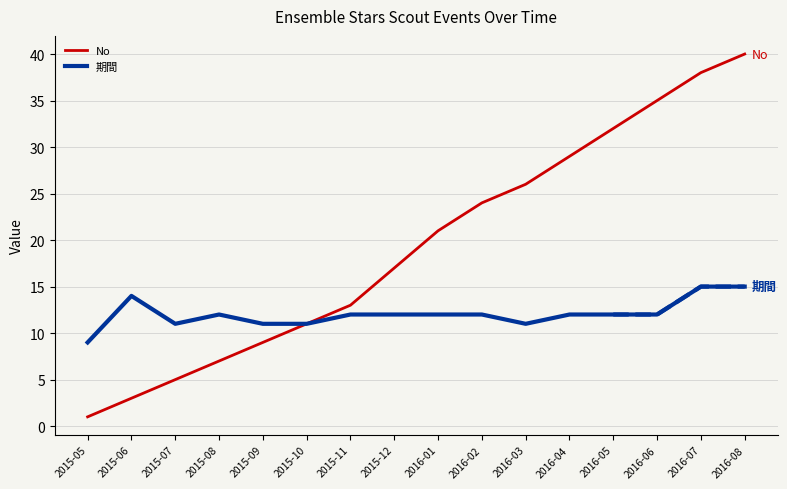

At which category is the sum across all series the highest?

2016-08